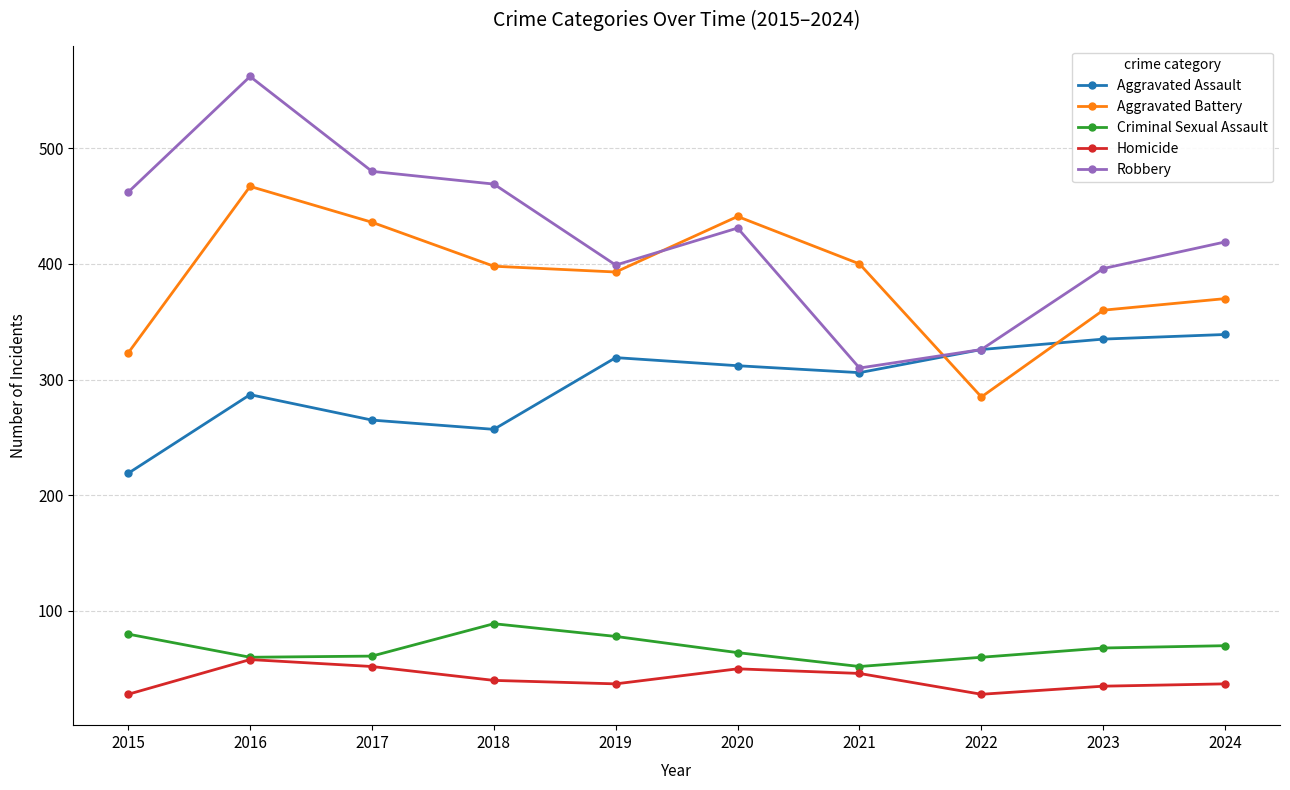

Which series has the largest range (max minus min)?

Robbery